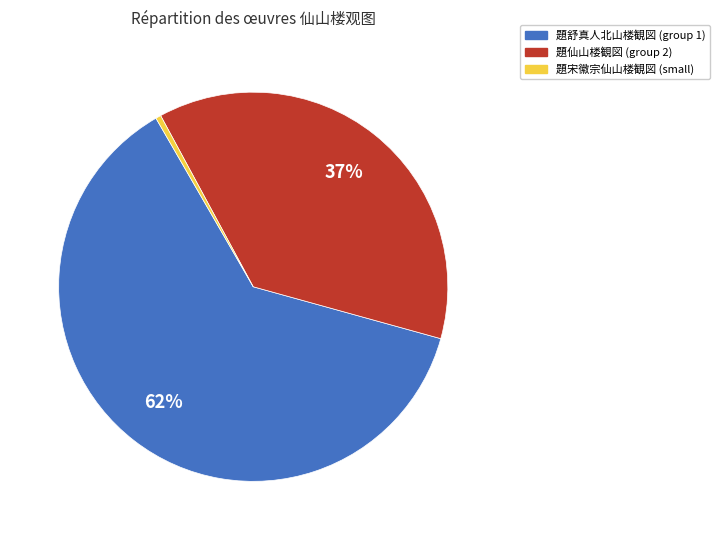

How many slices are in this pie chart?

3